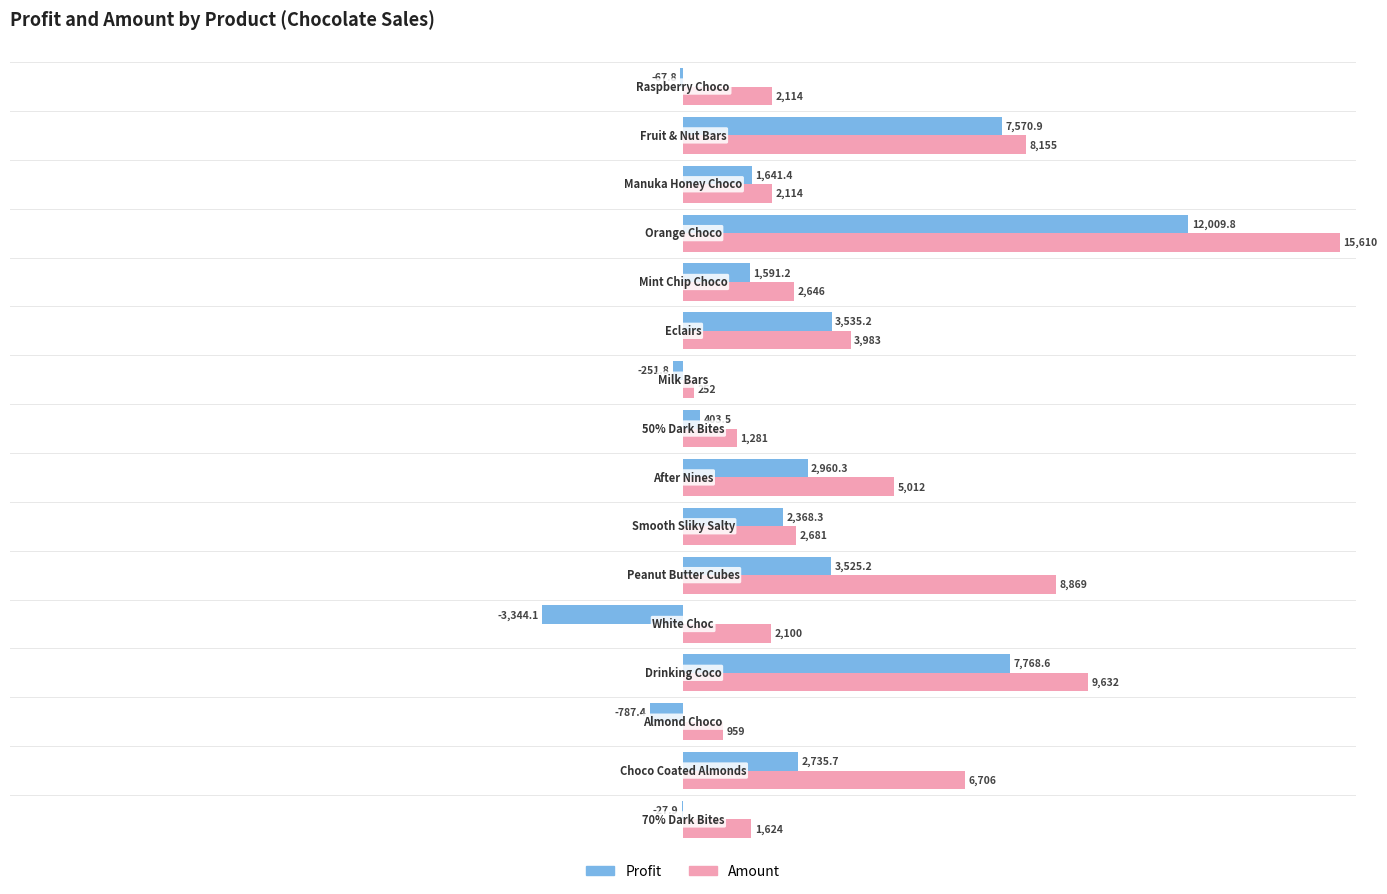

What is the greatest value displayed?

15610.0